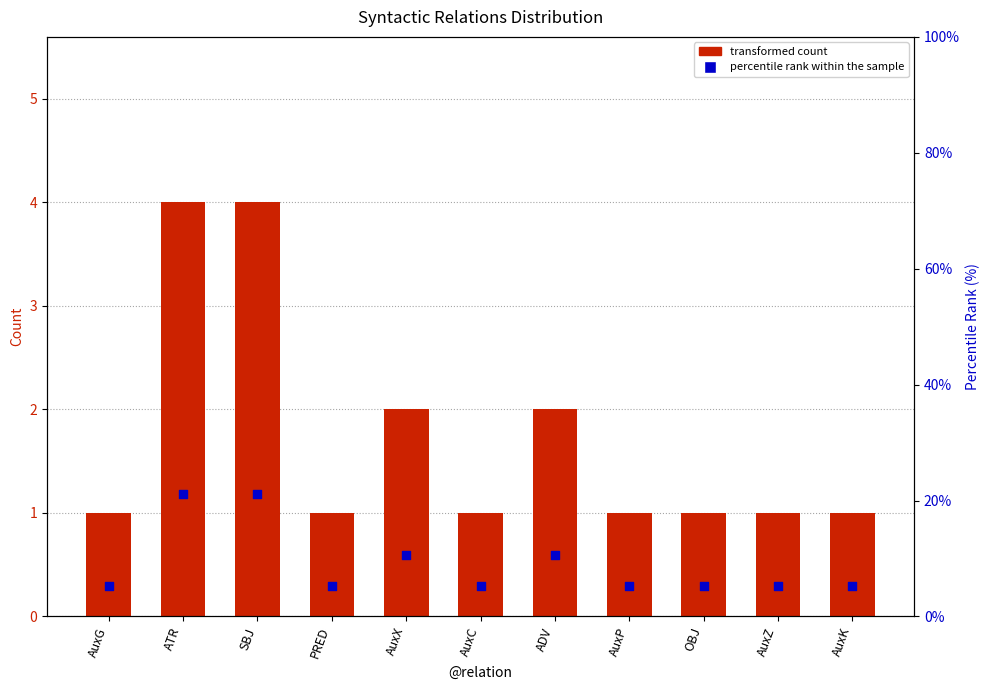

Which series contains the lowest Y value?

count